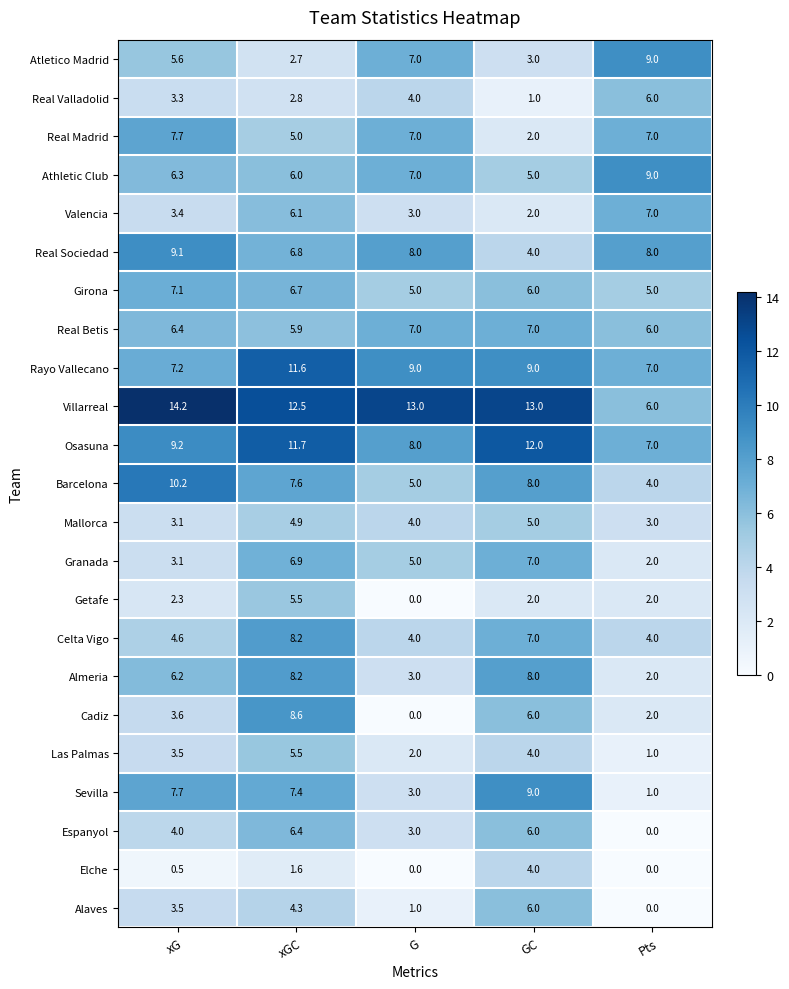

The value of Rayo Vallecano at G is 9.0. True or false?

True